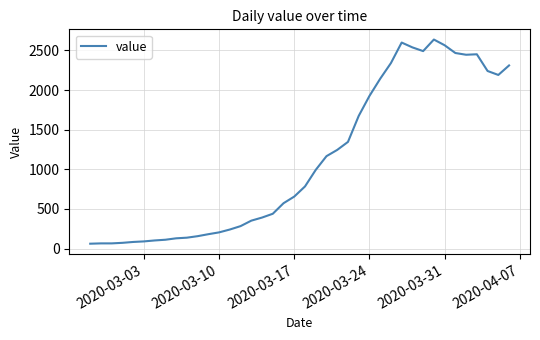

What is the minimum value shown in the chart?

61